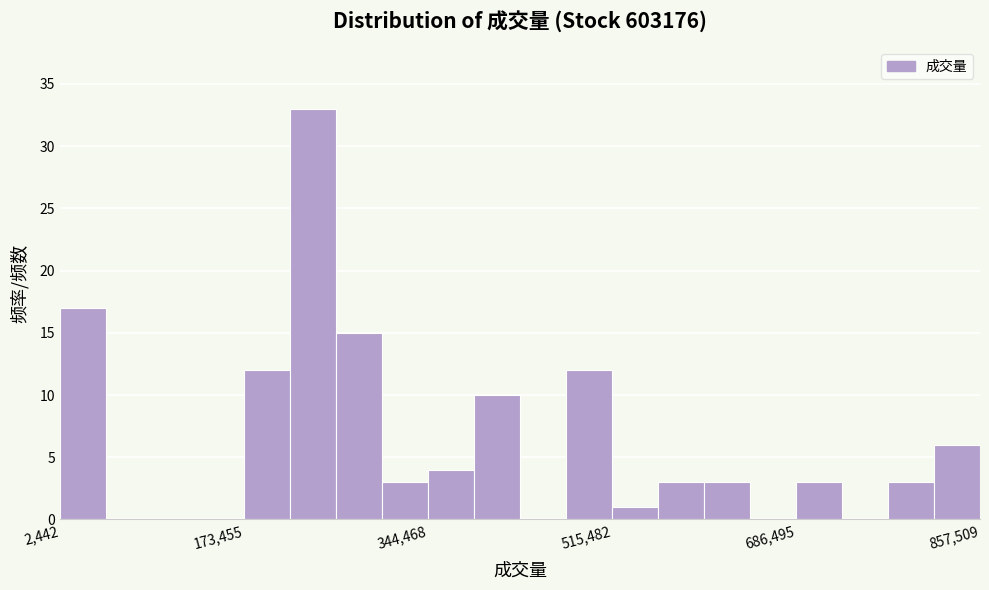

Around what value on the x-axis is the tallest bar? Give the approximate position of its centre, as read against the axis.

240000